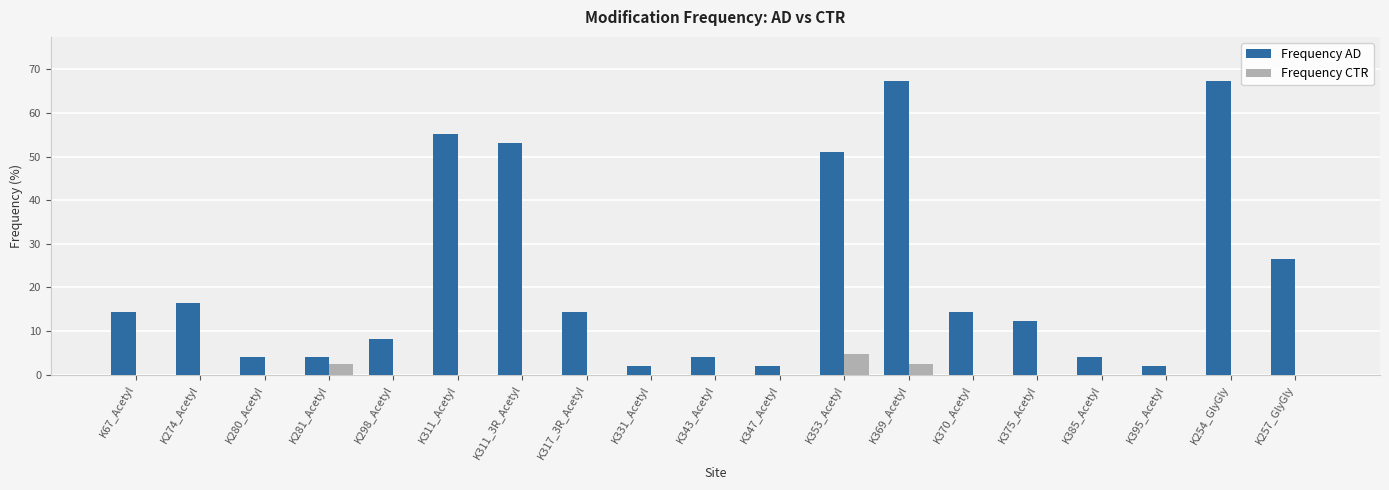

The Frequency CTR series shows 0.0 at K280_Acetyl. True or false?

True